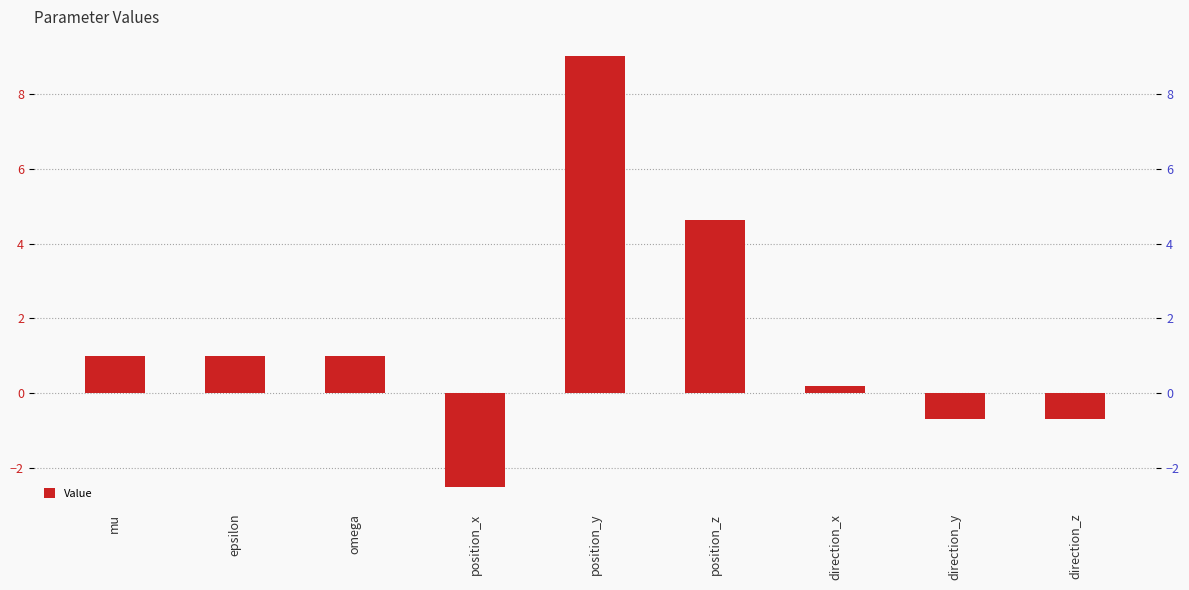

What is the smallest value displayed?

-2.5